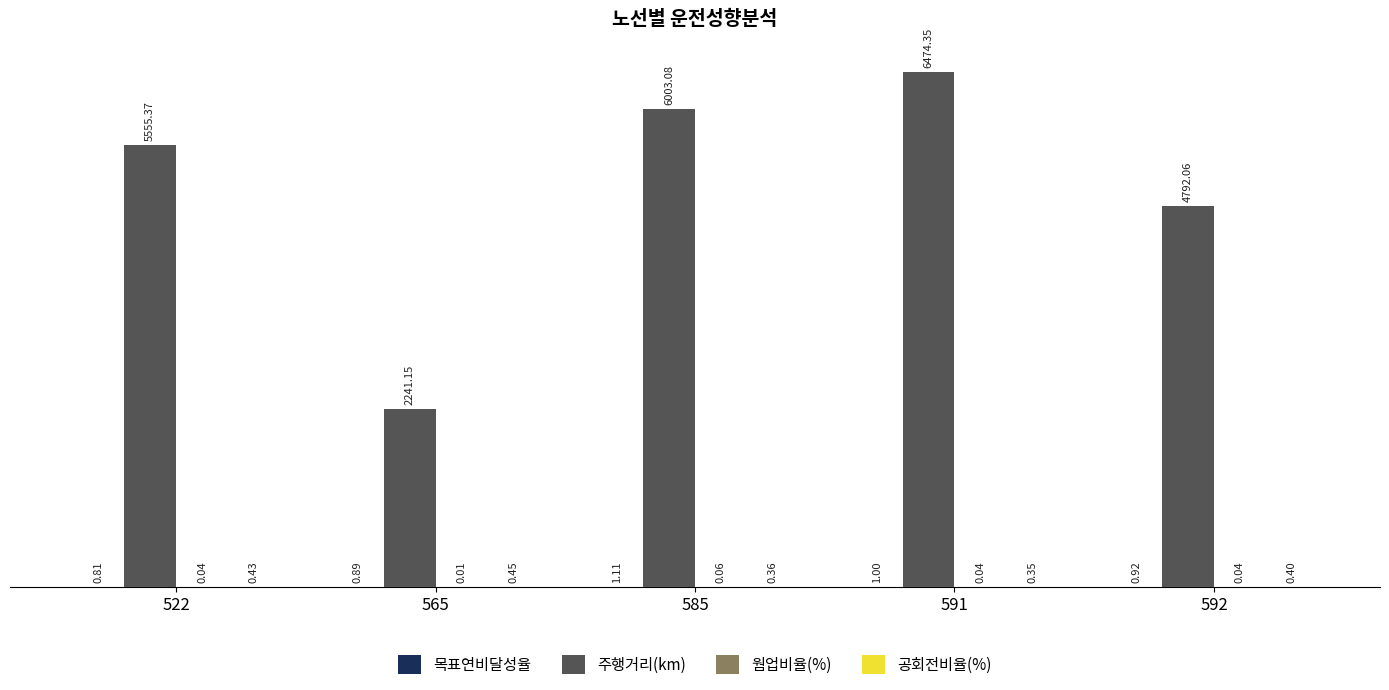

What is the maximum value shown in the chart?

6474.4